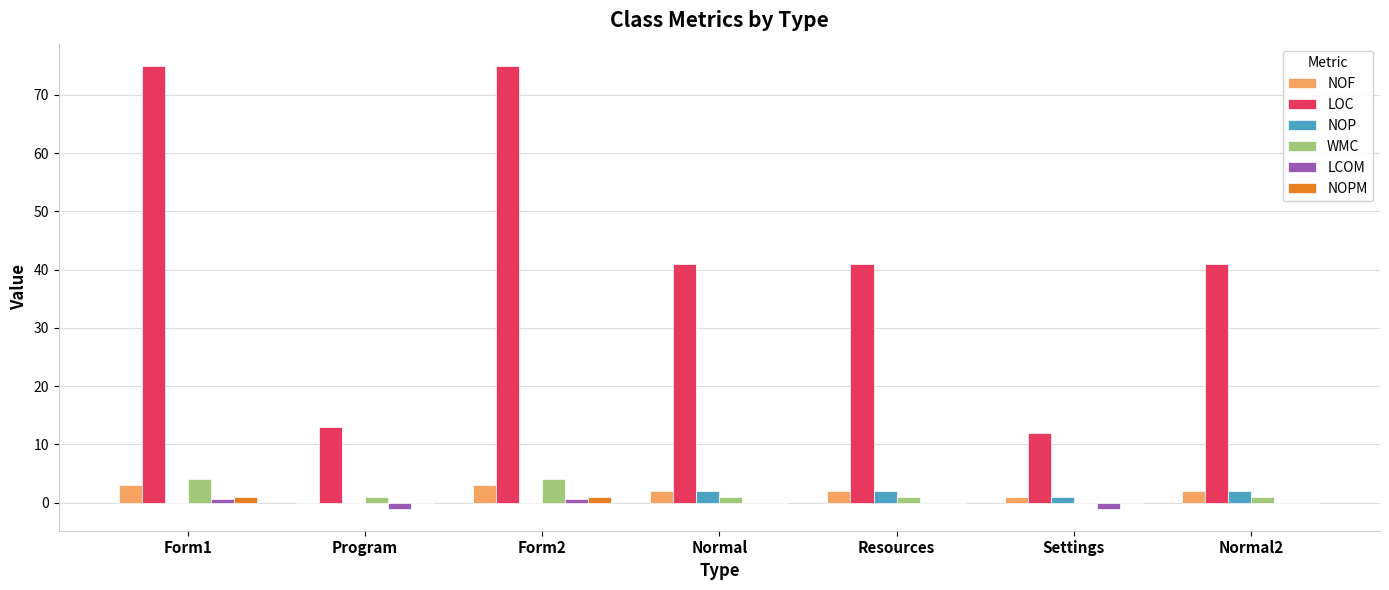

What is the greatest value displayed?

75.0